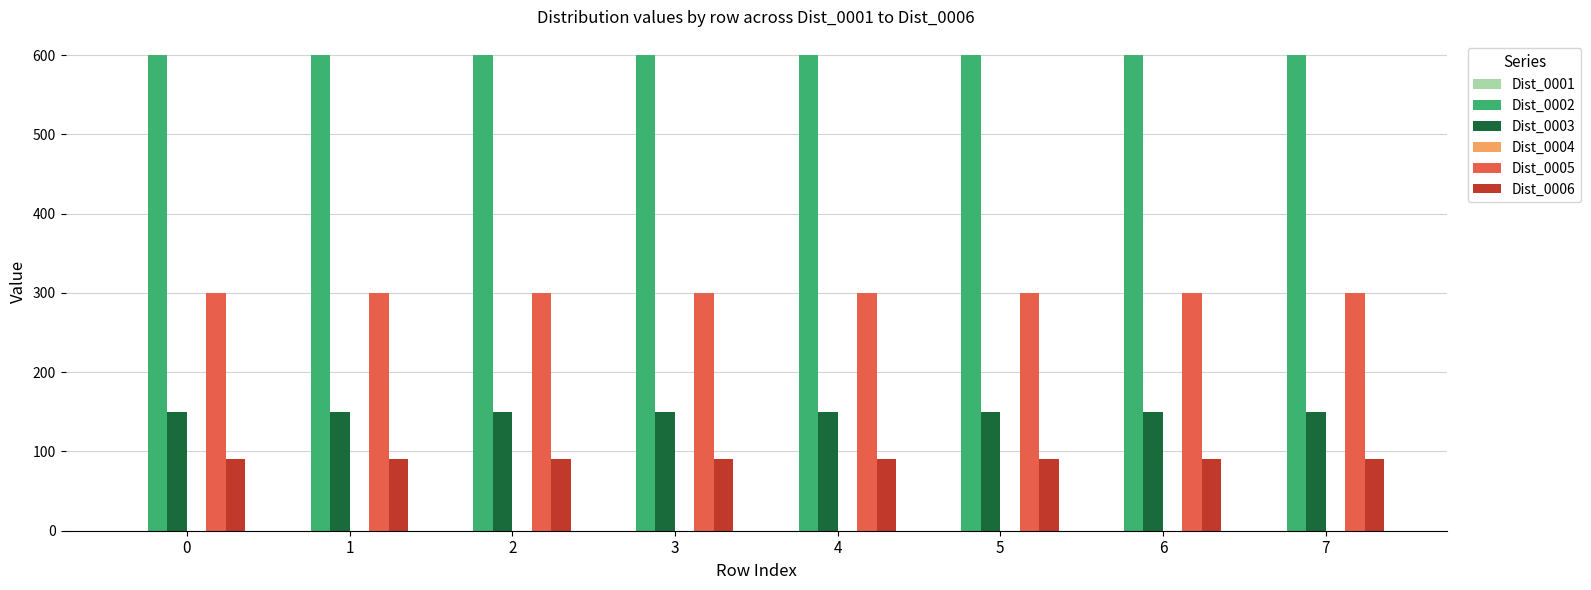

What is the spread (max minus min) of values at 6?

510